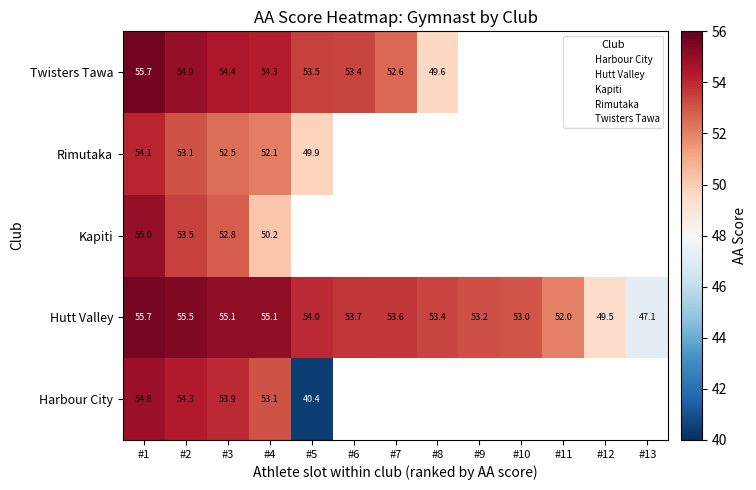

At #3, list the series in order from smallest to largest.

Rimutaka, Kapiti, Harbour City, Twisters Tawa, Hutt Valley